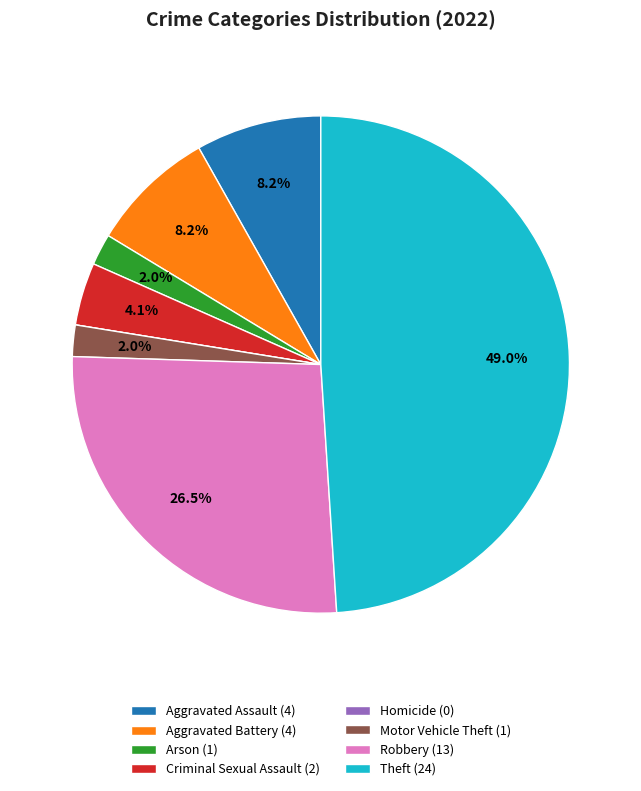

Is there a majority slice in this chart?

No